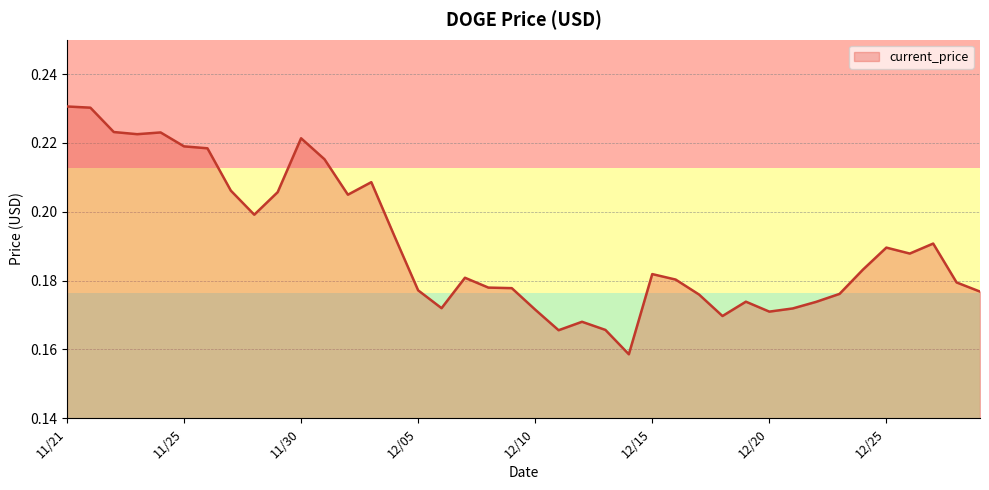

True or false: there are more than 2 points higher than both neighbors.

True